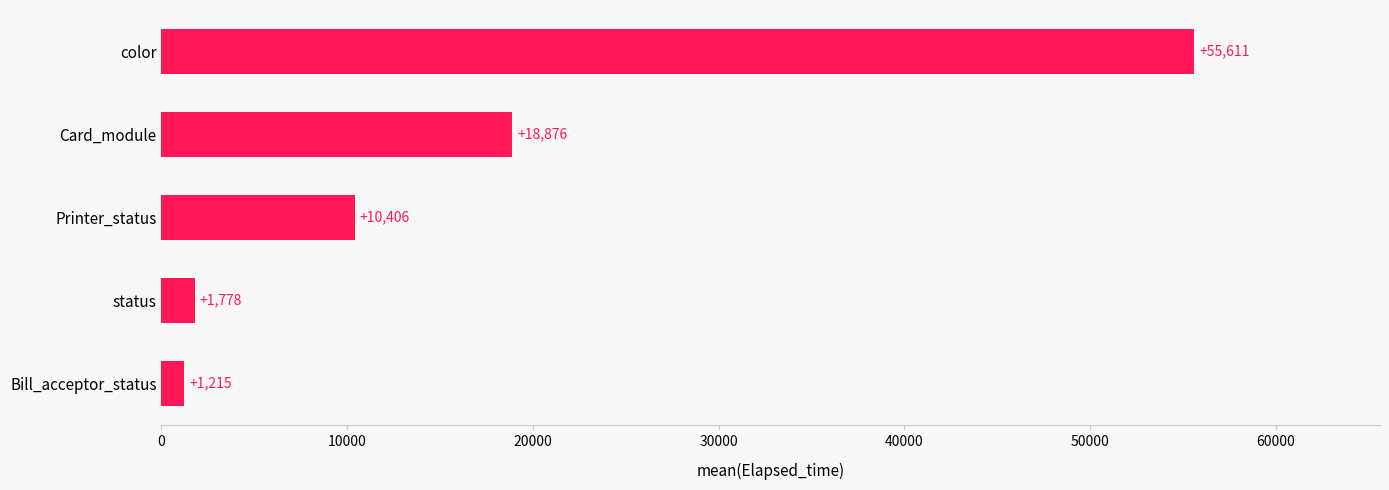

What is the maximum value shown in the chart?

55611.2